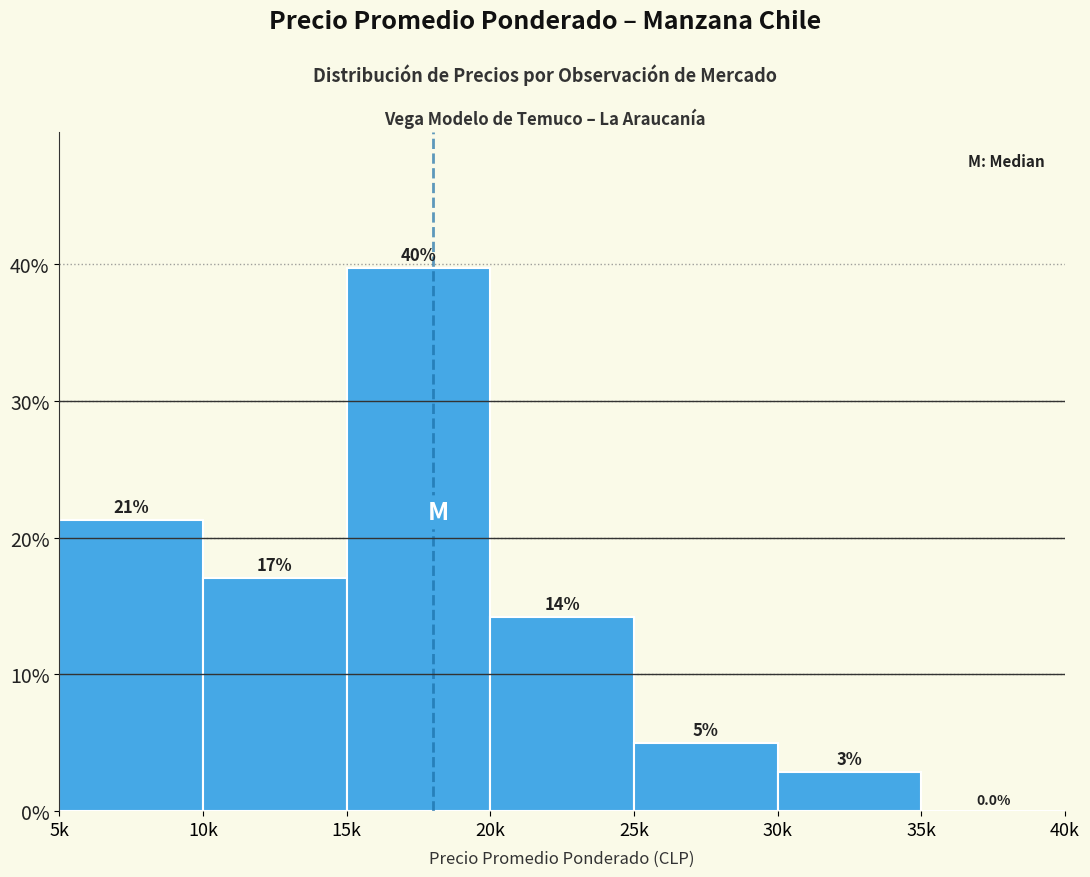

Are the bars horizontal?

No